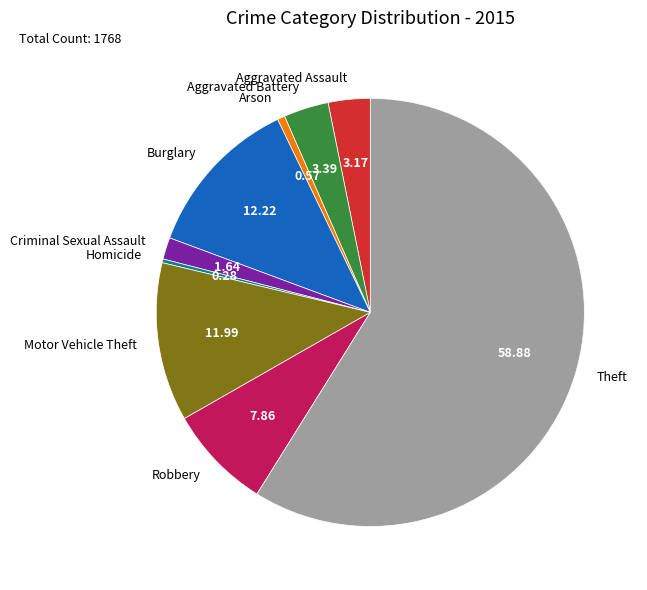

What is the largest slice in the pie chart?

Theft